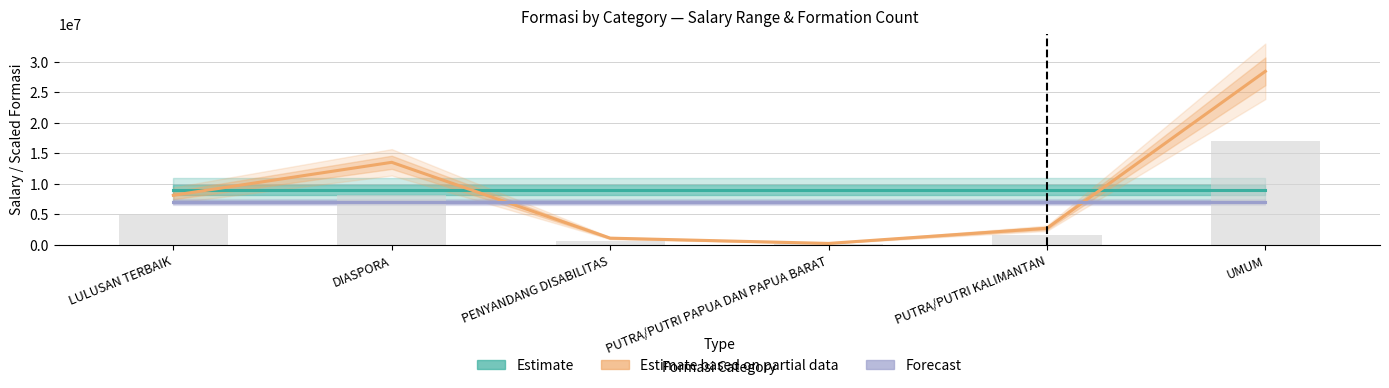

The Estimate series shows 2178146 at PUTRA/PUTRI PAPUA DAN PAPUA BARAT. True or false?

False